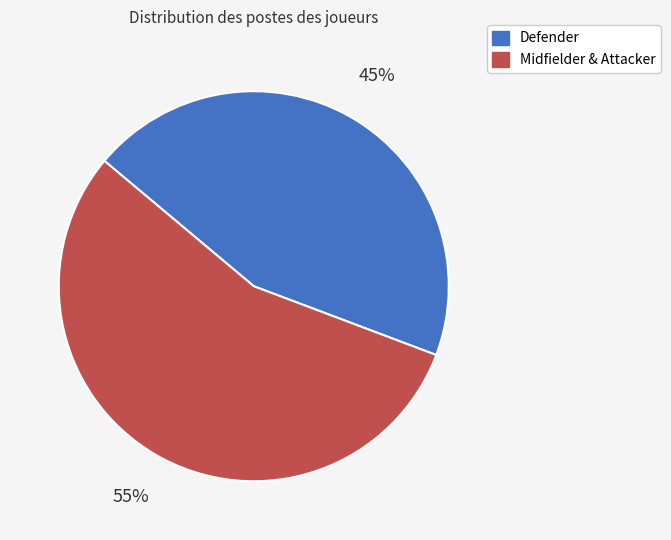

Is there any slice that represents more than half of the pie?

Yes